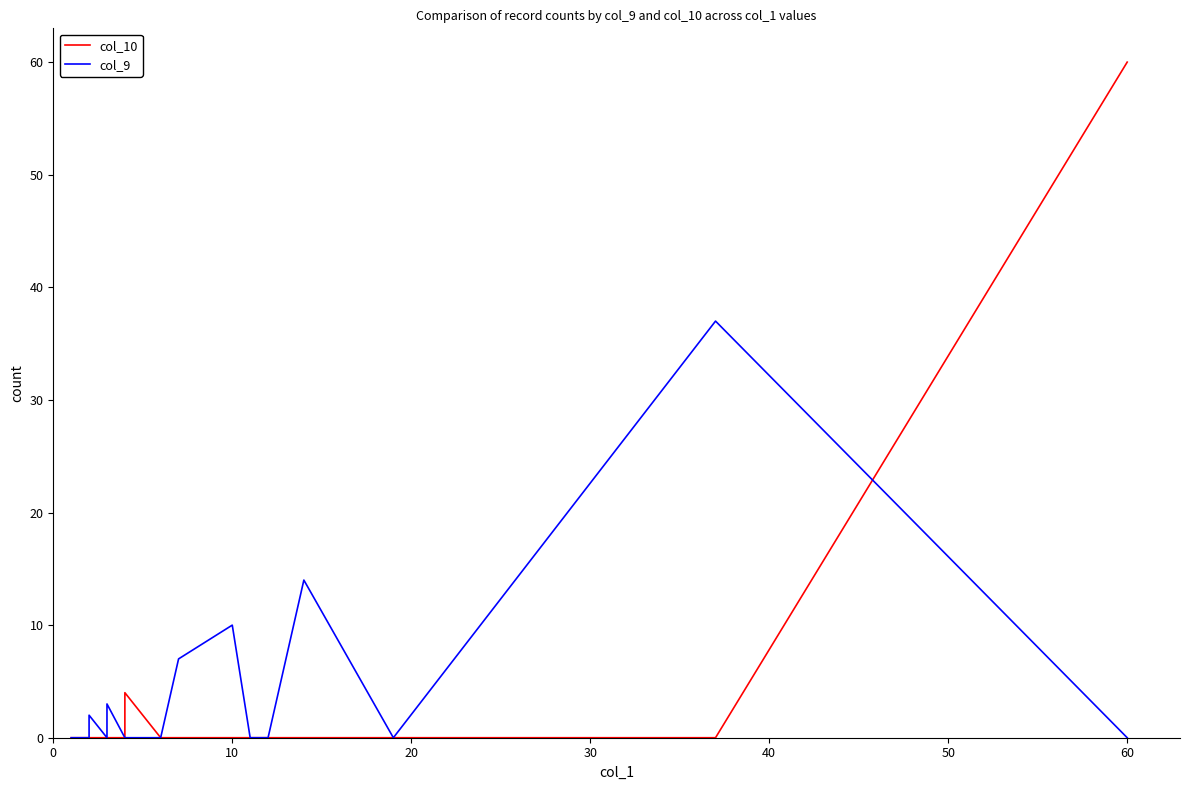

Which series has the largest total across all categories?

col_9